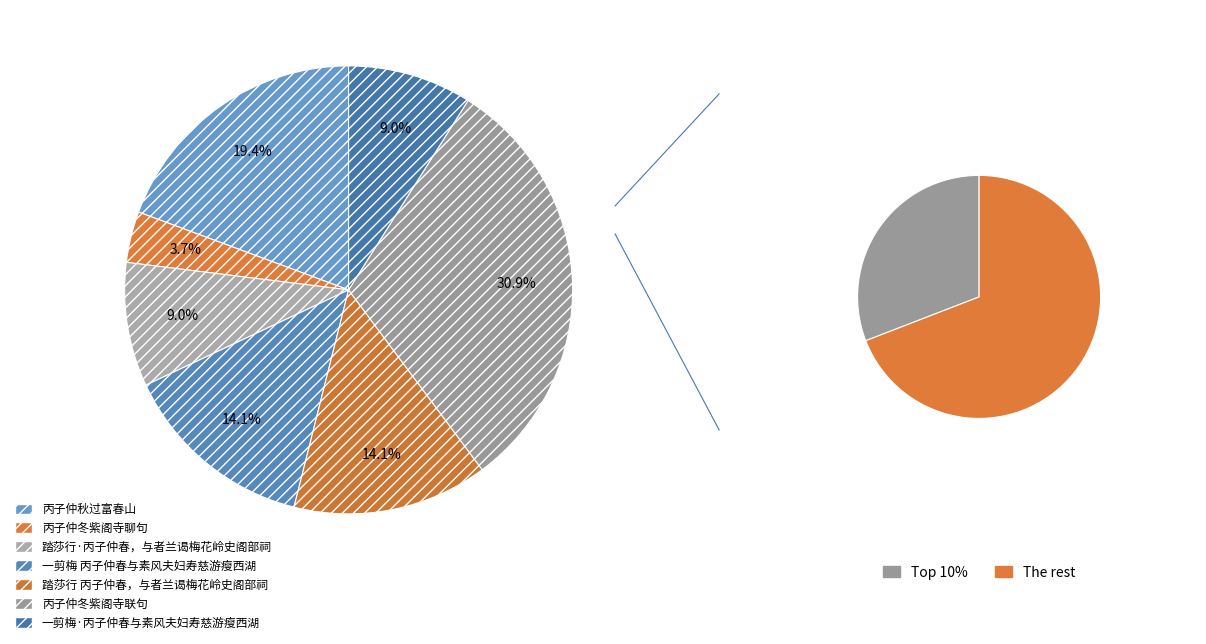

Combined, do 踏莎行·丙子仲春，与者兰谒梅花岭史阁部祠 and 丙子仲秋过富春山 account for over 50%?

No